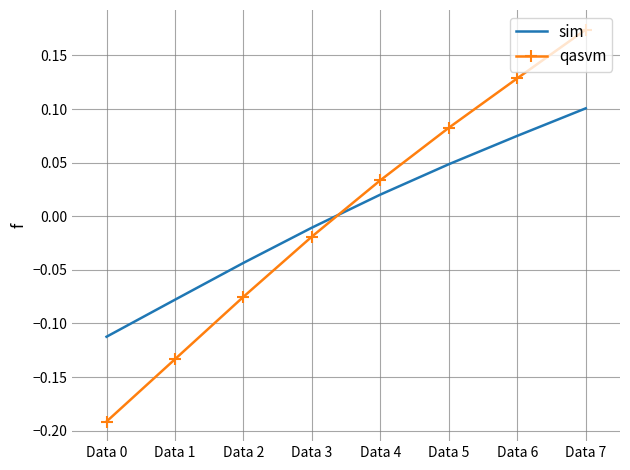

At how many categories does at least one series exceed 0?

4